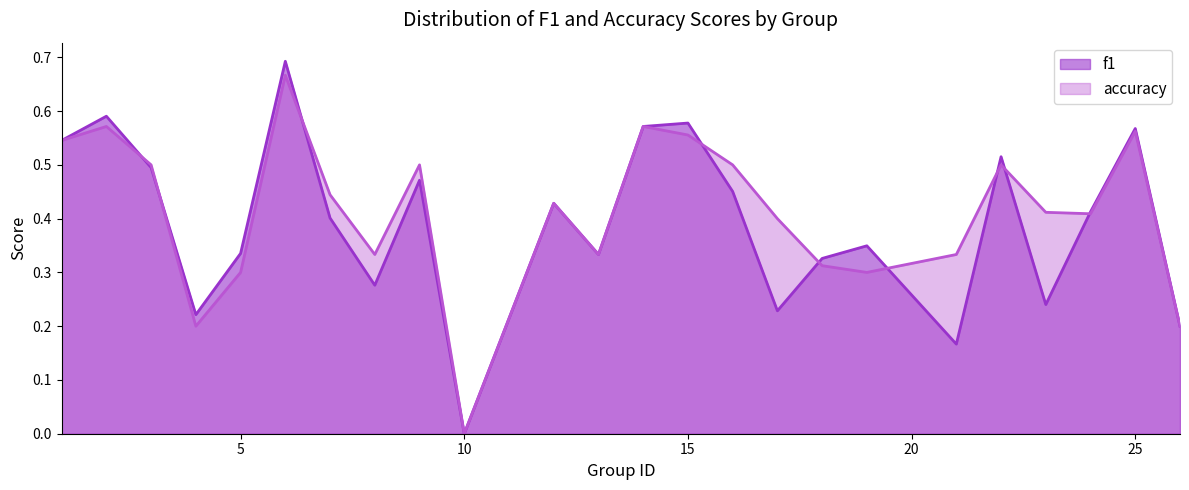

Does the chart have visible grid lines?

No